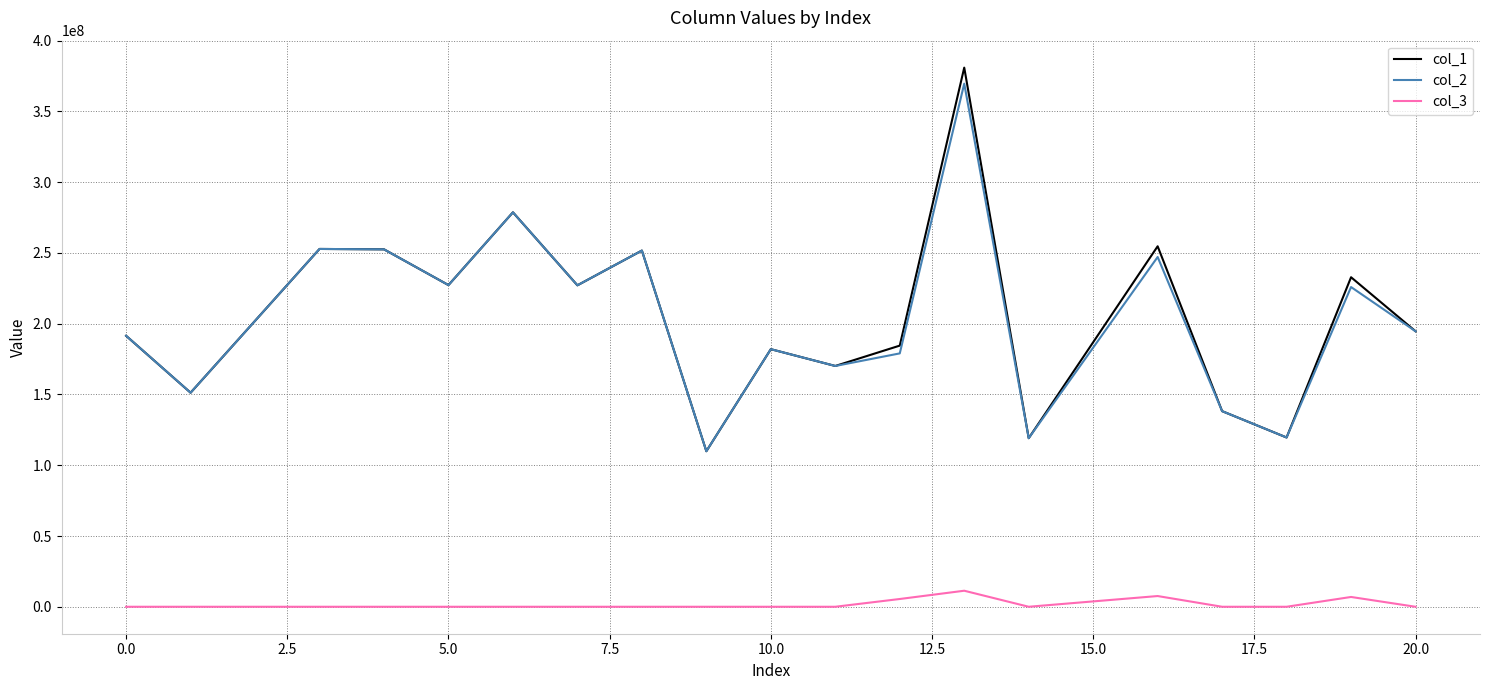

Which series has the largest range (max minus min)?

col_1